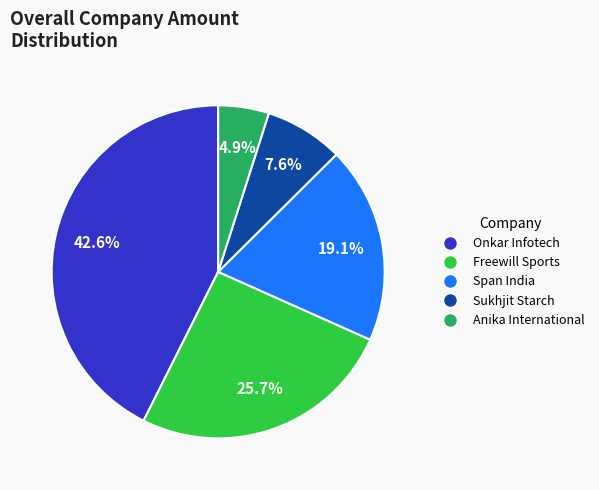

To the nearest percent, what is the difference between the largest and smallest slice percentages?

38%